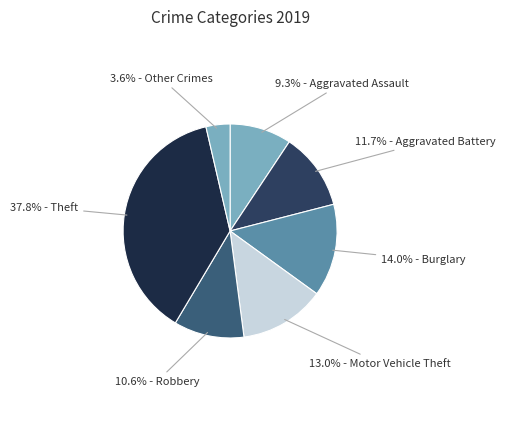

Which category has the biggest portion of the pie?

Theft